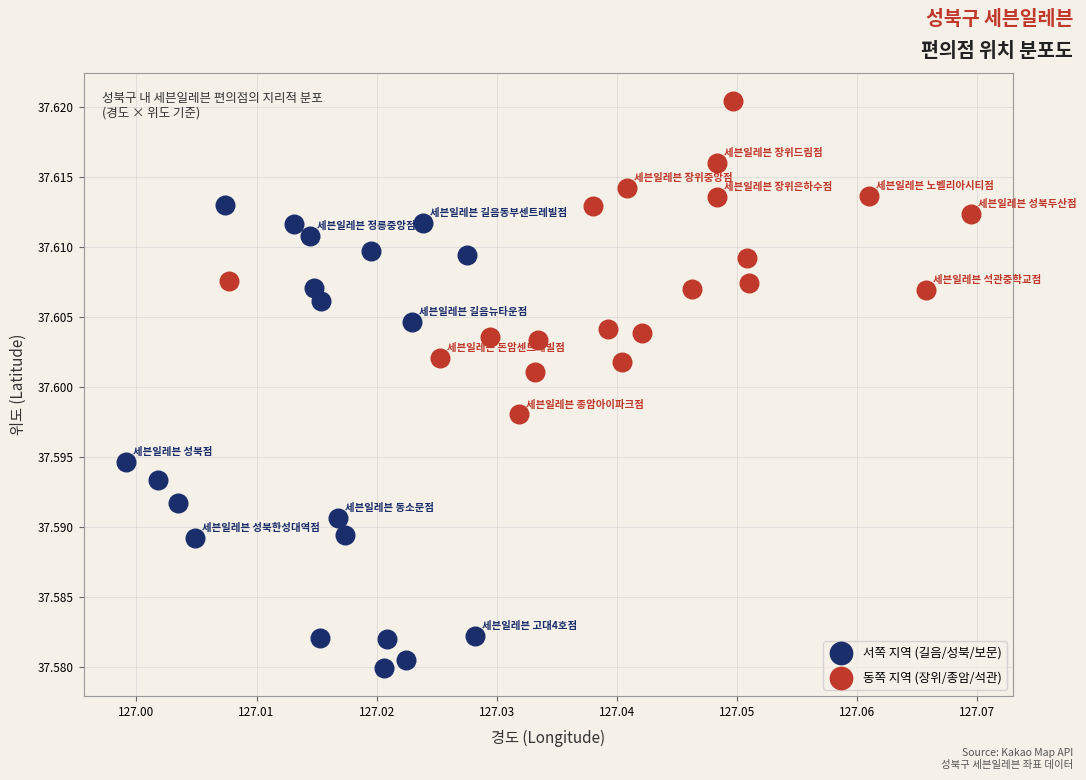

Which series reaches the maximum Y coordinate?

동쪽 지역 (장위/종암/석관)